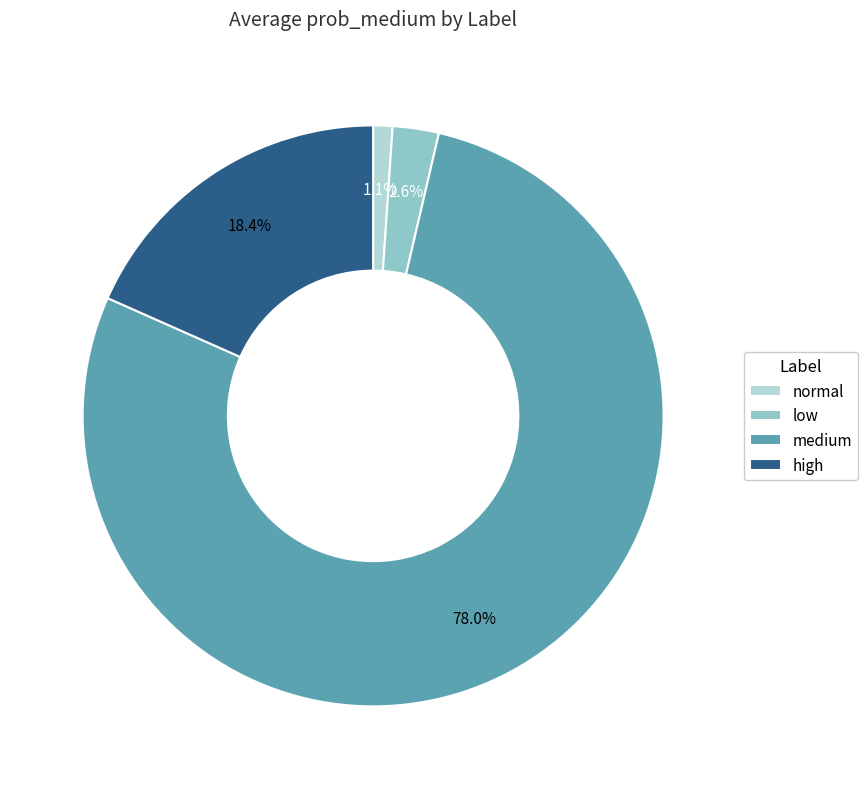

To the nearest percent, what is the difference between the normal and high slice percentages?

17%